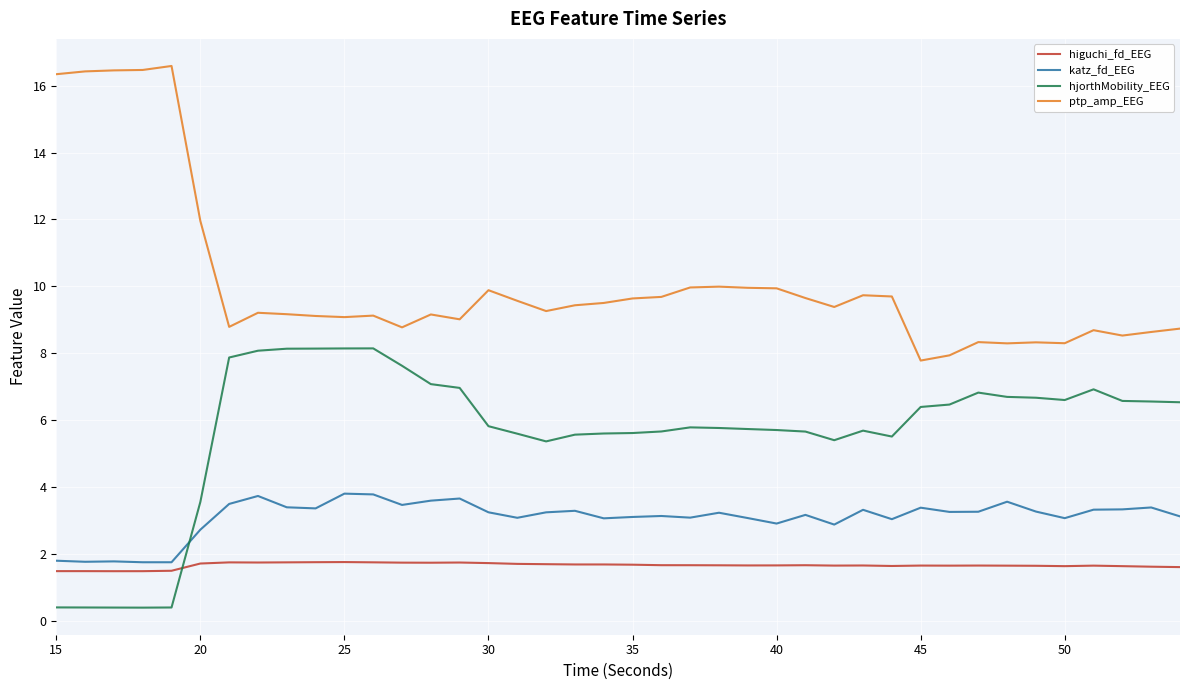

True or false: katz_fd_EEG and ptp_amp_EEG intersect in this chart.

False